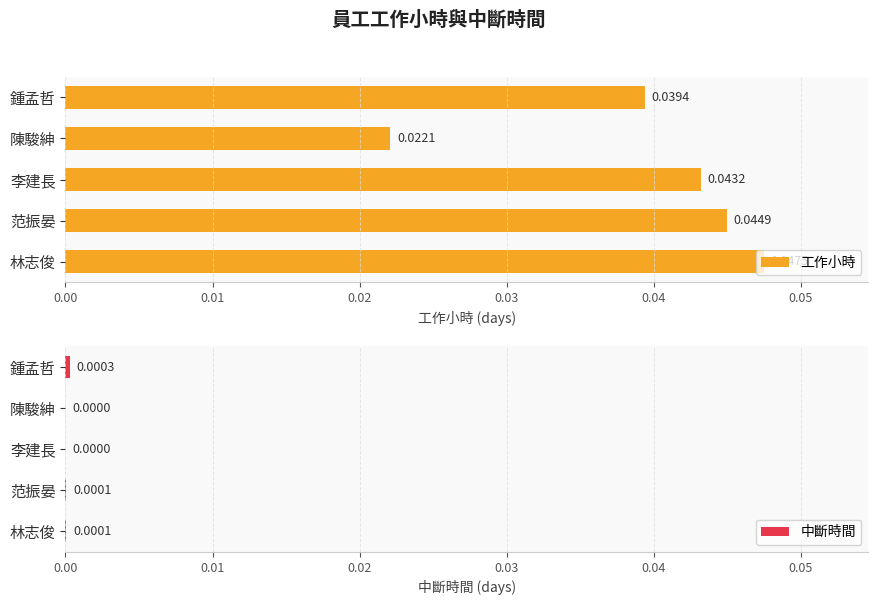

At which label does 工作小時 reach its minimum?

陳駿紳